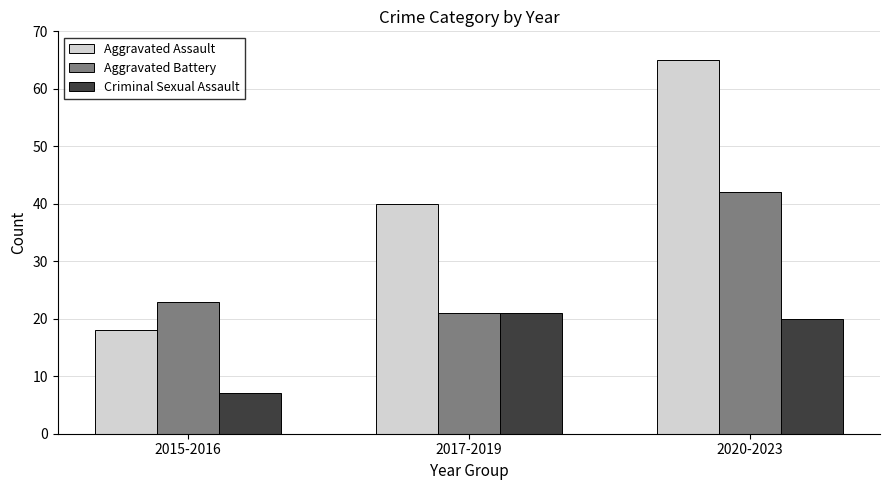

What is the value of the Aggravated Battery bar at the 3rd from the left?

42